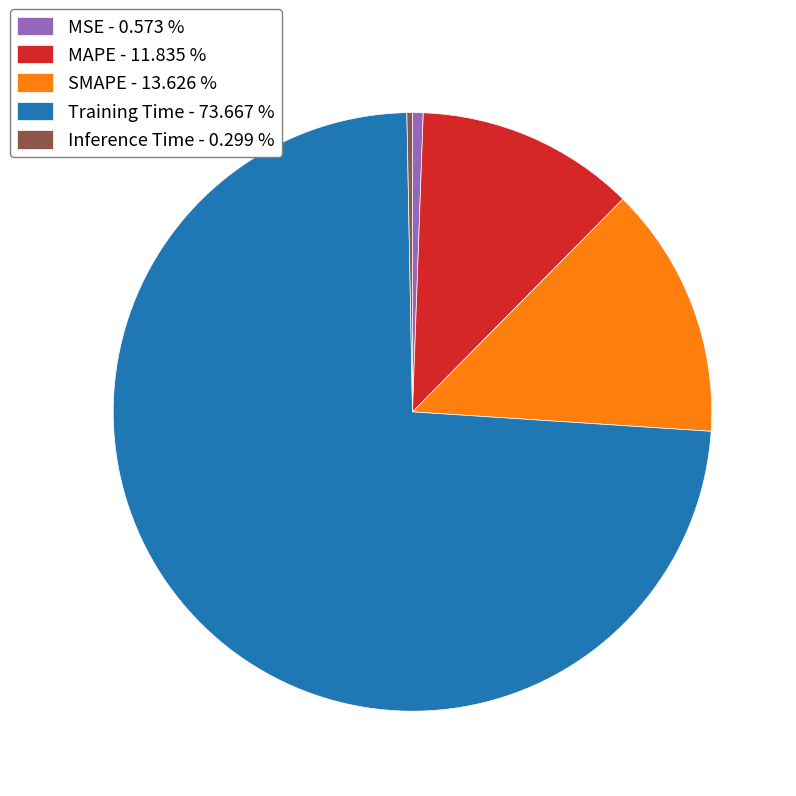

True or false: SMAPE accounts for 14% of the total.

True